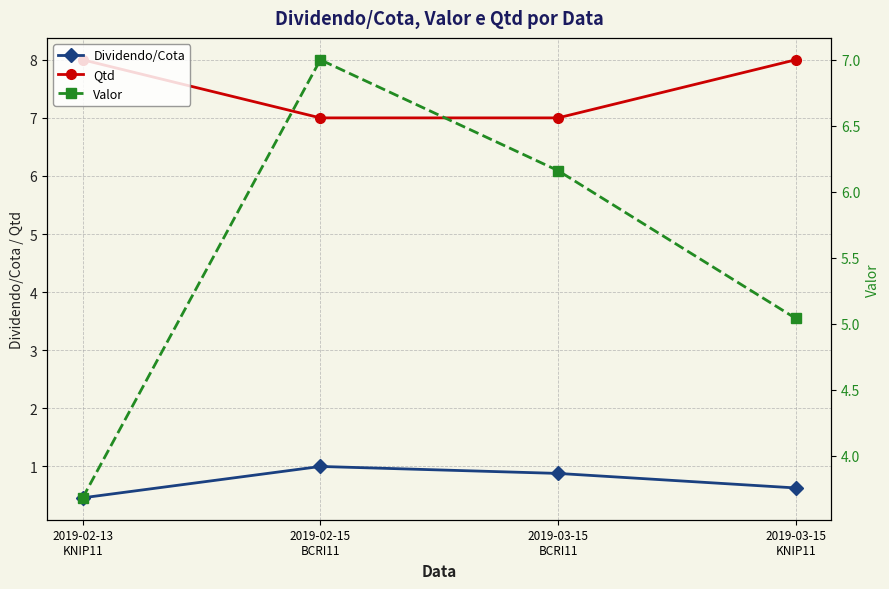

What is the sum of the Dividendo/Cota values at 2019-03-15
BCRI11 and 2019-02-15
BCRI11?

1.9